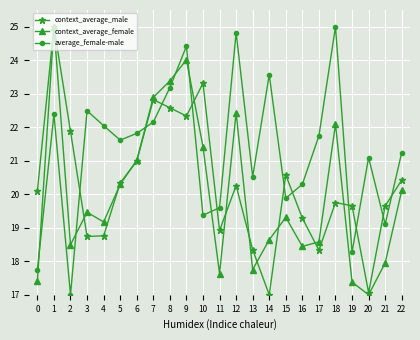

How many data points in context_average_male are above 20?

12